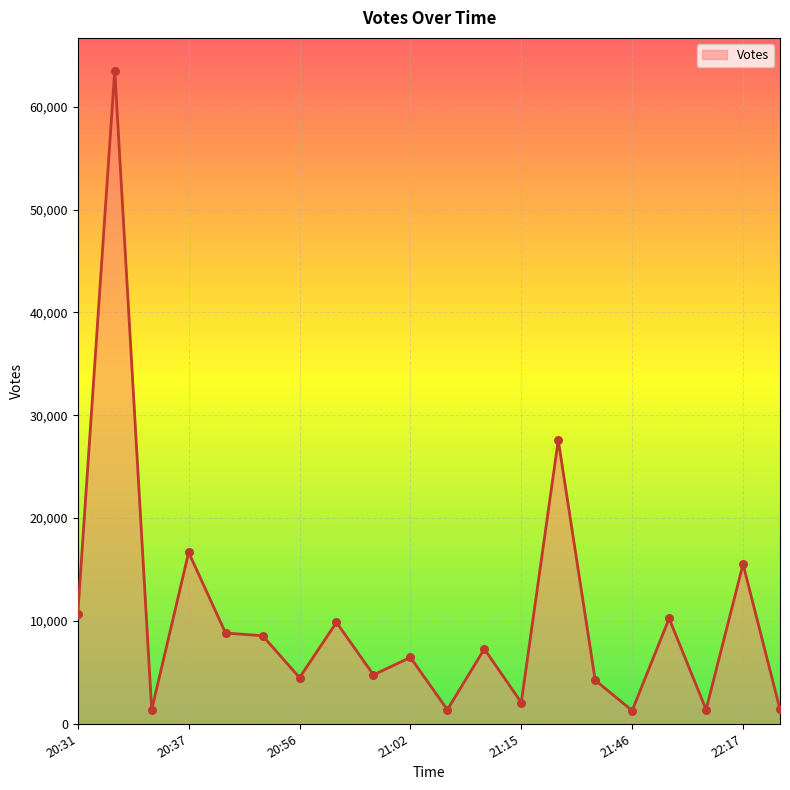

What is the maximum value shown in the chart?

63531